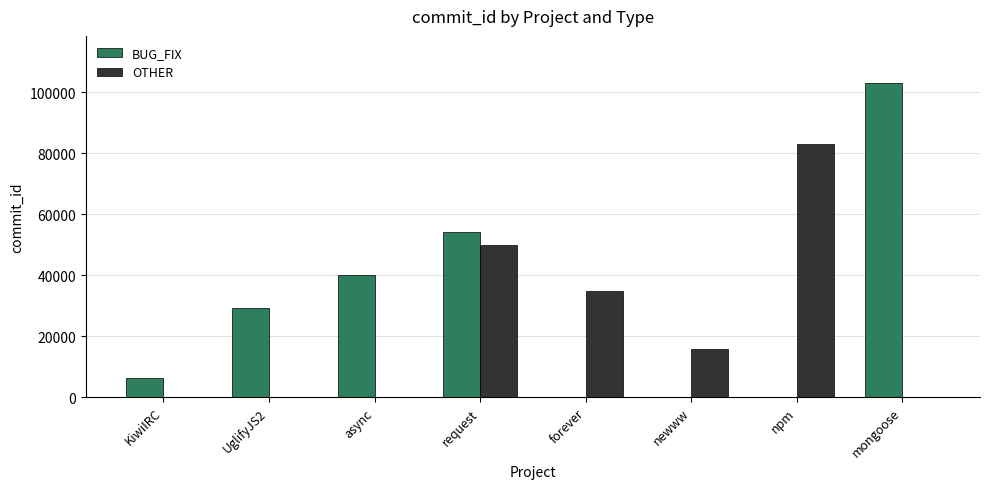

Reading left to right, list all the values displayed in this chart.

BUG_FIX: 6434	29185	40112	54309	0	0	0	103107
OTHER: 0	0	0	49867	34913	15812	83029	0